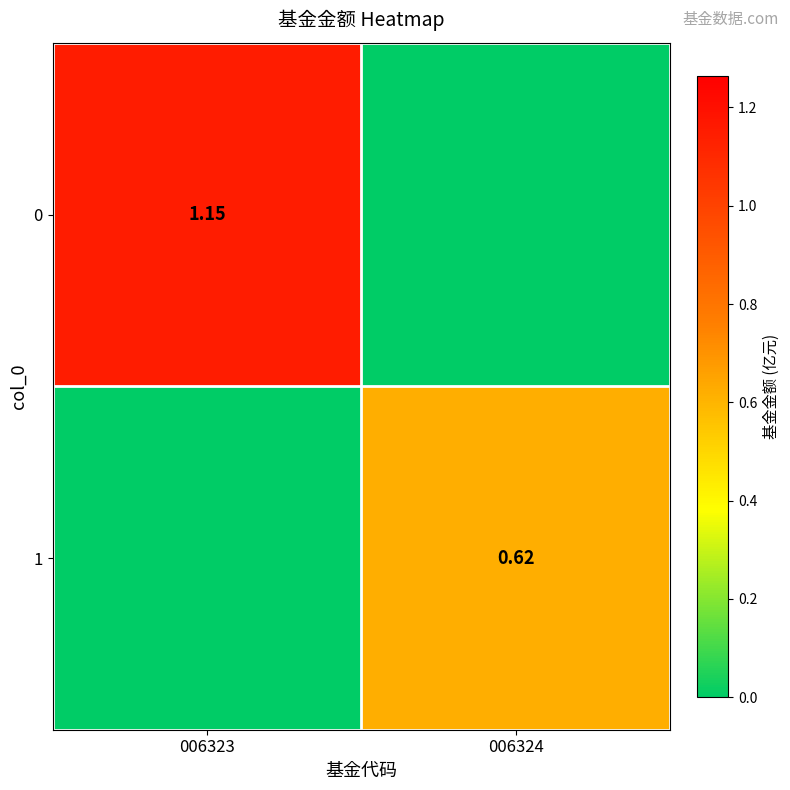

The value of 0 at 006323 is 1.1. True or false?

True